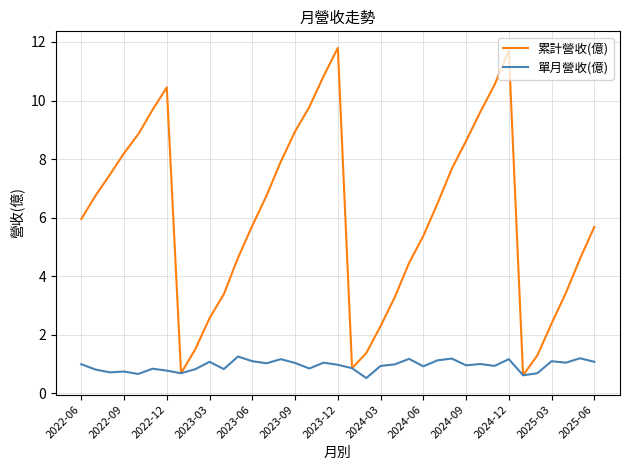

What is the greatest value displayed?

11.8